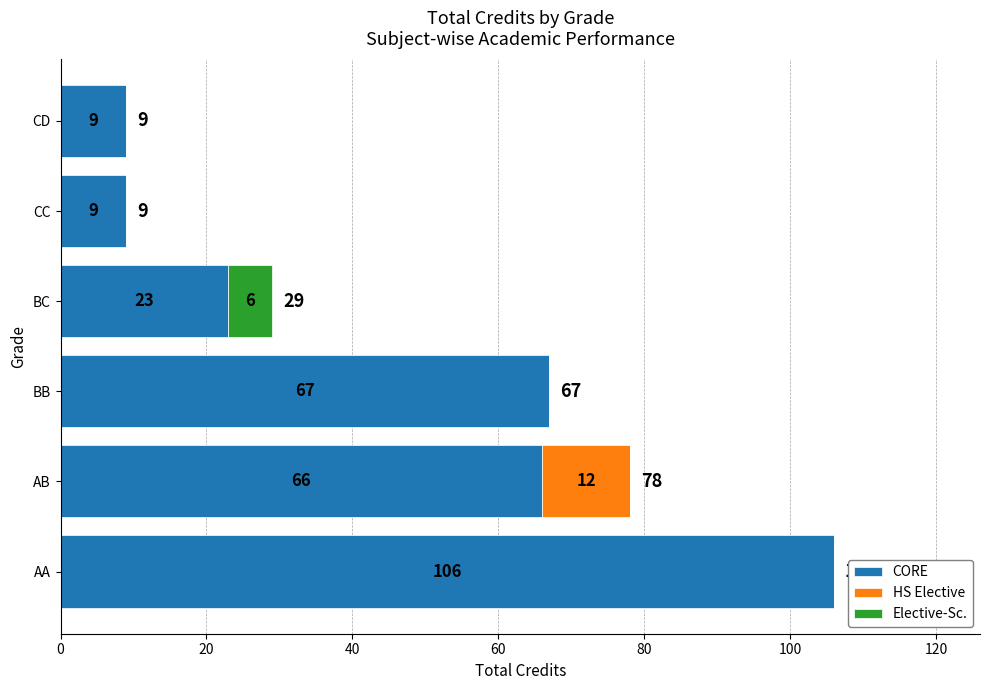

The value of CORE at AB is 66. True or false?

True